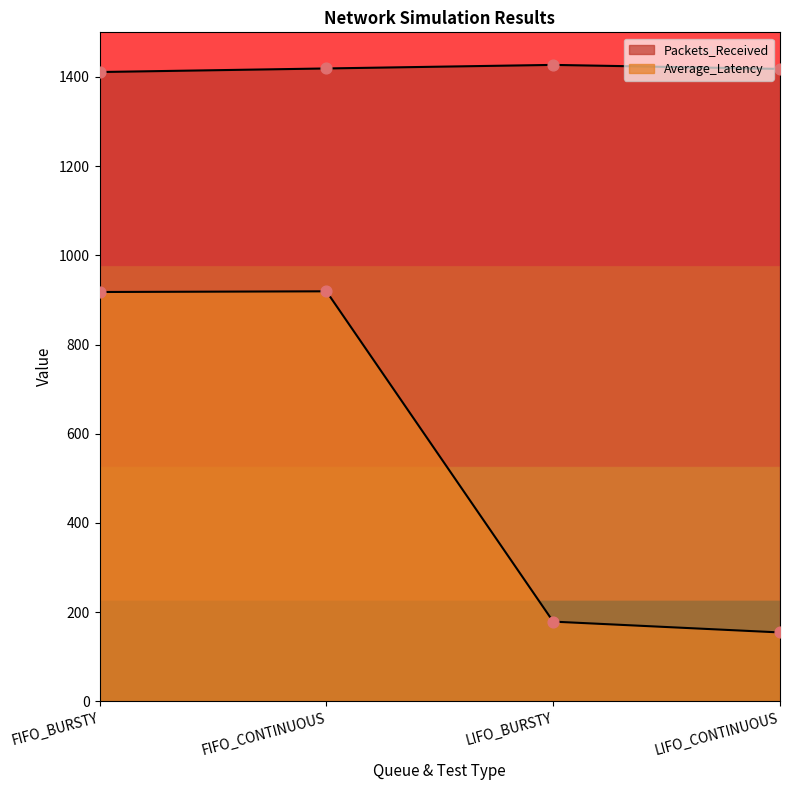

What is the total value across all series at LIFO_BURSTY?

1605.6